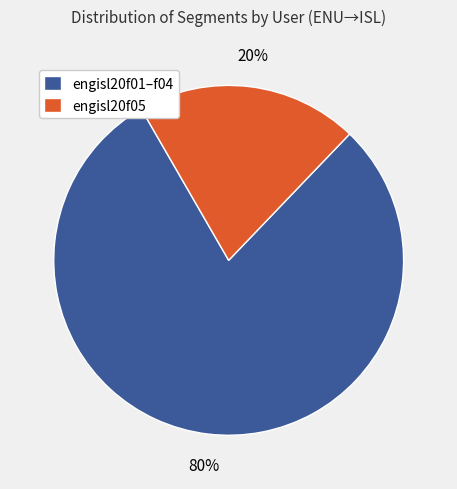

Rank the categories by value from lowest to highest.

engisl20f05, engisl20f01–f04